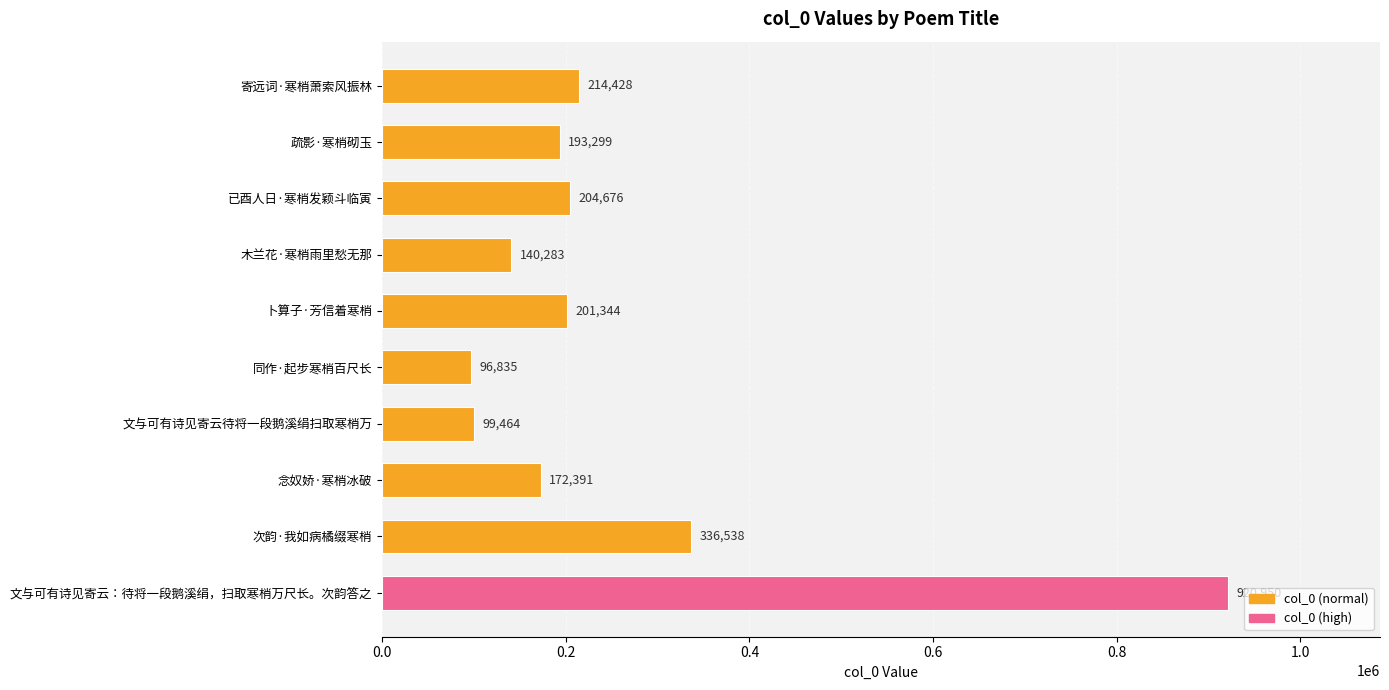

Rank the categories by value from lowest to highest.

同作·起步寒梢百尺长, 文与可有诗见寄云待将一段鹅溪绢扫取寒梢万, 木兰花·寒梢雨里愁无那, 念奴娇·寒梢冰破, 疏影·寒梢砌玉, 卜算子·芳信着寒梢, 已酉人日·寒梢发颖斗临寅, 寄远词·寒梢萧索风振林, 次韵·我如病橘缀寒梢, 文与可有诗见寄云：待将一段鹅溪绢，扫取寒梢万尺长。次韵答之